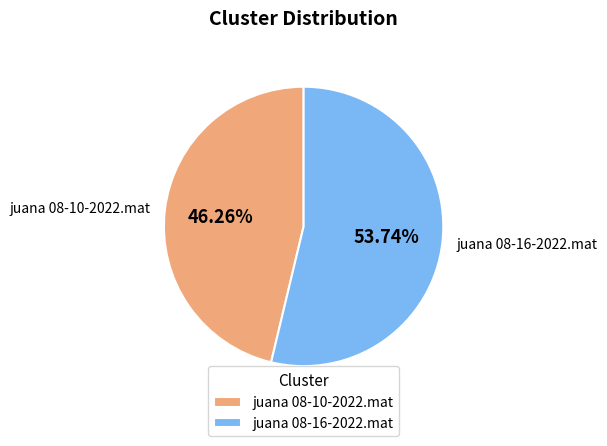

To the nearest percent, what is the combined percentage of juana 08-16-2022.mat and juana 08-10-2022.mat?

100%